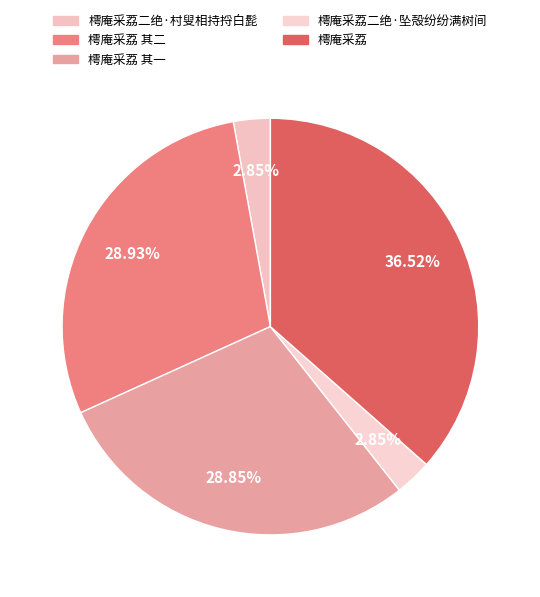

What percentage is the 樗庵采荔二绝·村叟相持捋白髭 slice, to the nearest percent?

3%